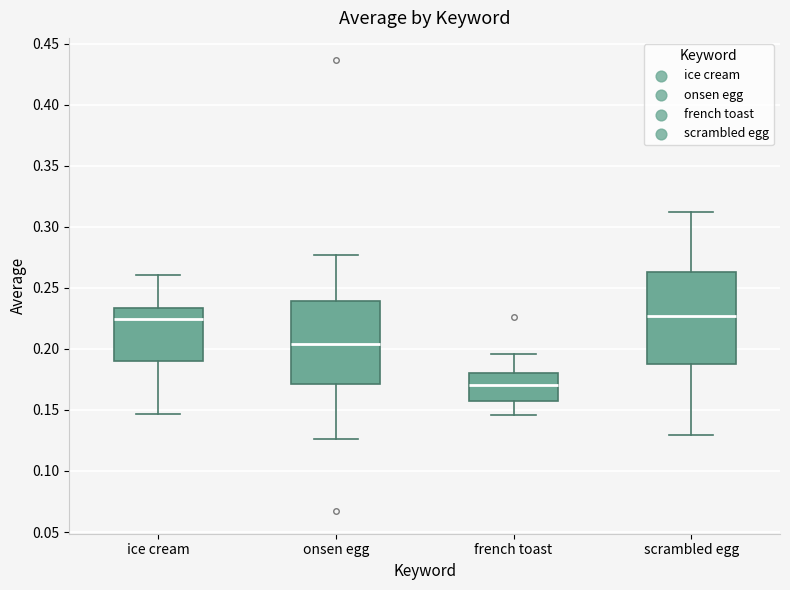

Reading left to right, read every box against the y-axis: the position of its median line, the range the box covers, and the ends of its whiskers. The values are not printed on the chart, so give them approximately, as read against the axis.

ice cream: median 0.225, box 0.190 to 0.235, whiskers 0.145 to 0.260
onsen egg: median 0.205, box 0.170 to 0.240, whiskers 0.125 to 0.275
french toast: median 0.170, box 0.155 to 0.180, whiskers 0.145 to 0.195
scrambled egg: median 0.225, box 0.190 to 0.265, whiskers 0.130 to 0.310